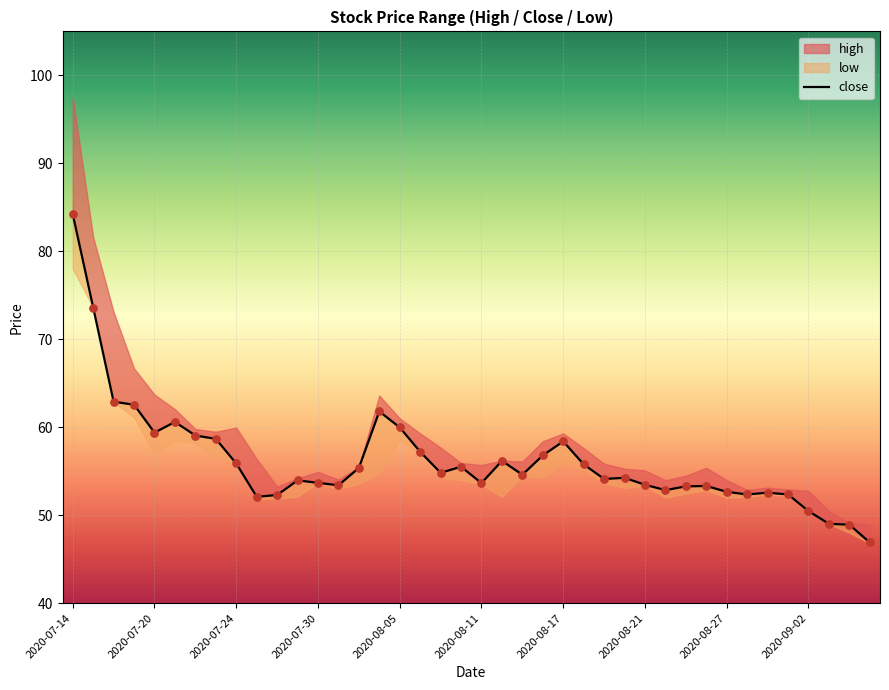

Approximately how many times larger is the value at 10 compared to 24?

0.9